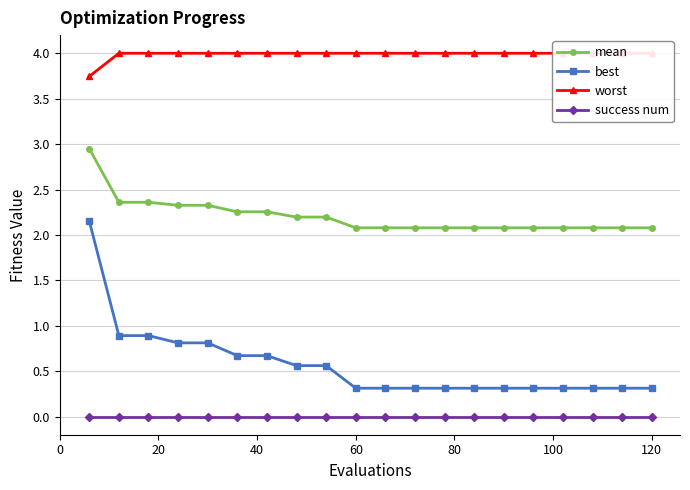

True or false: best and success num intersect in this chart.

False